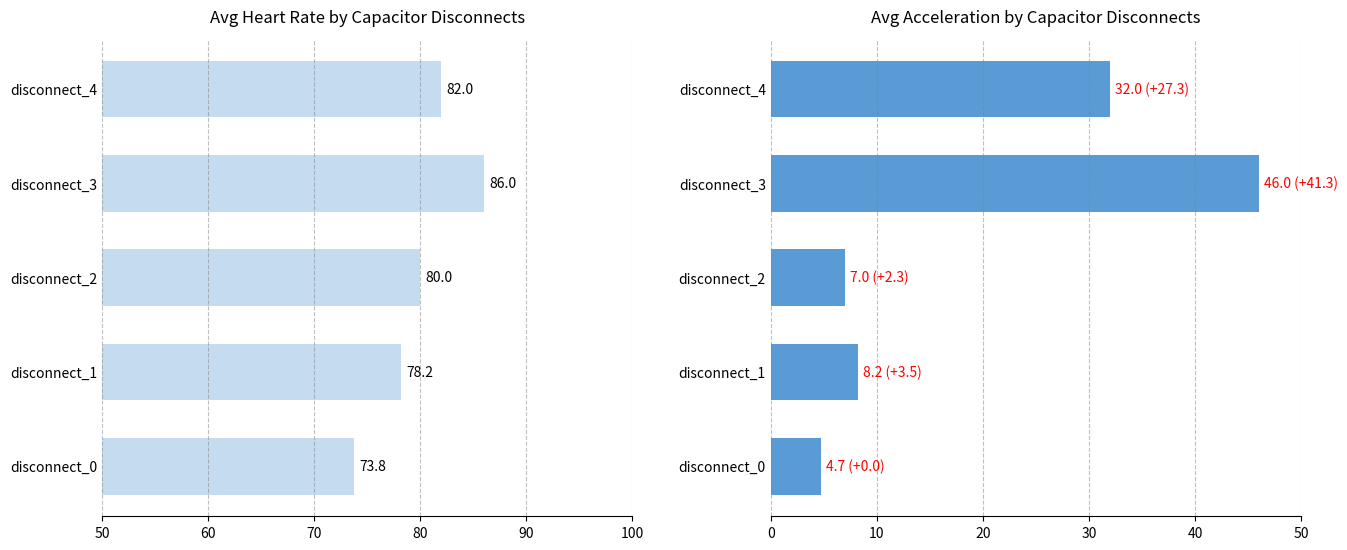

Reading left to right, transcribe all the data shown in this chart.

avg_hb: 73.8	78.2	80.0	86.0	82.0
avg_accel: 4.7	8.2	7.0	46.0	32.0